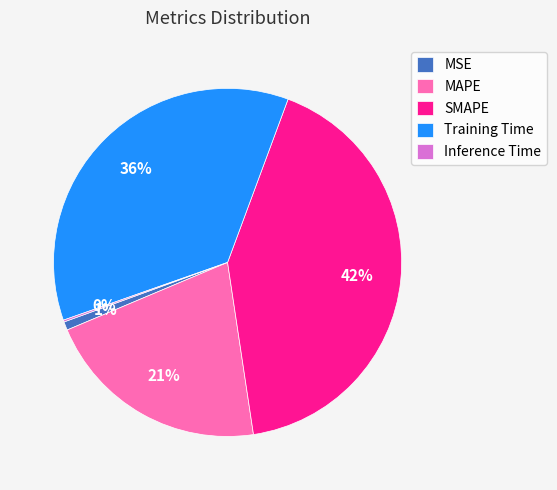

Which slice is the largest?

SMAPE